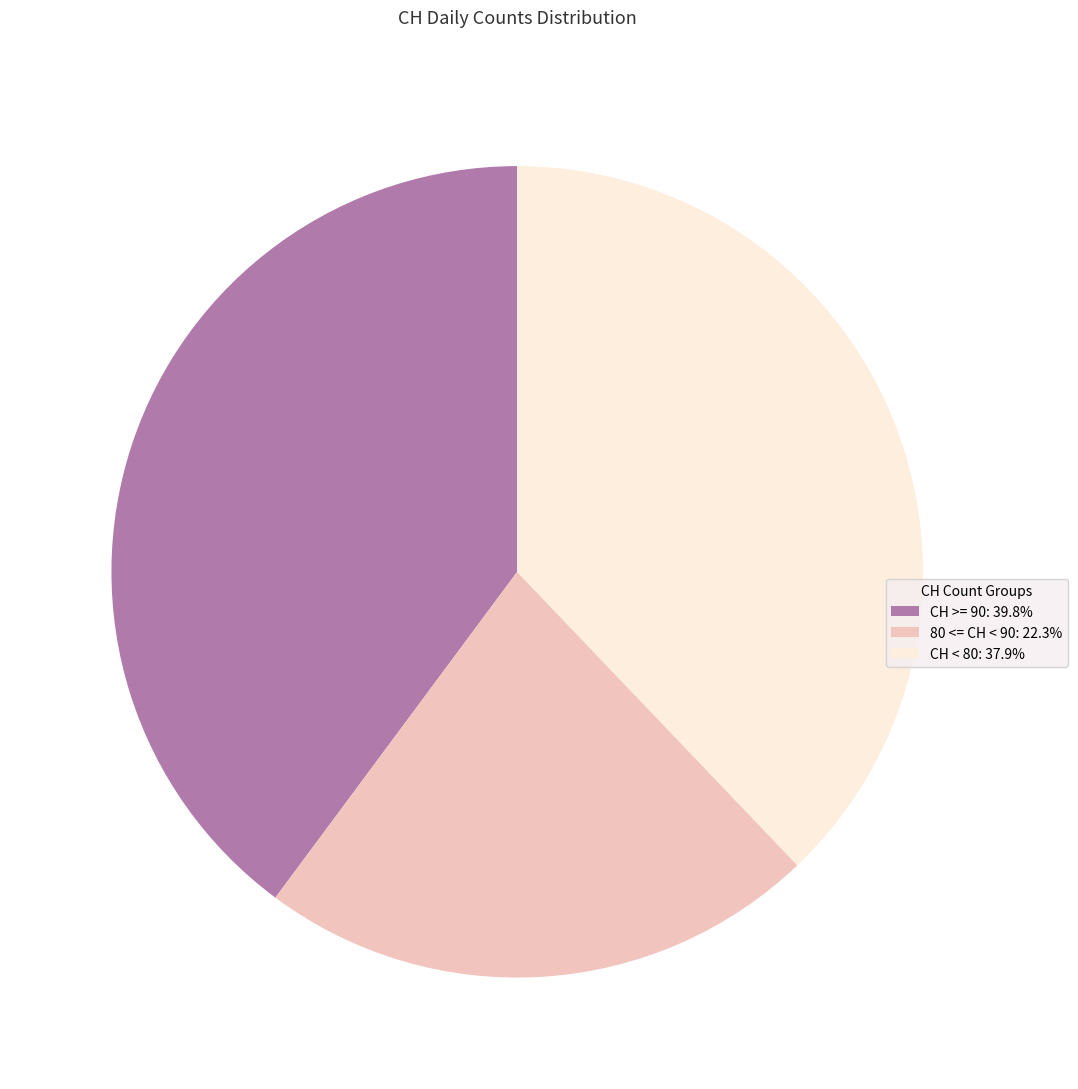

Approximately how many times larger is the value at CH >= 90: 39.8% compared to CH < 80: 37.9%?

1.1